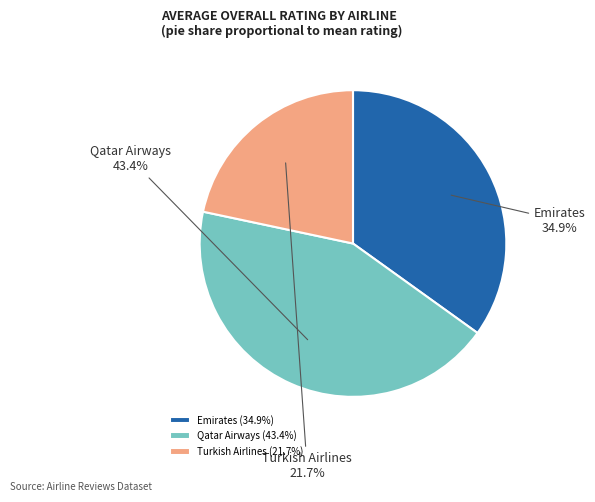

How many segments does this pie chart have?

3